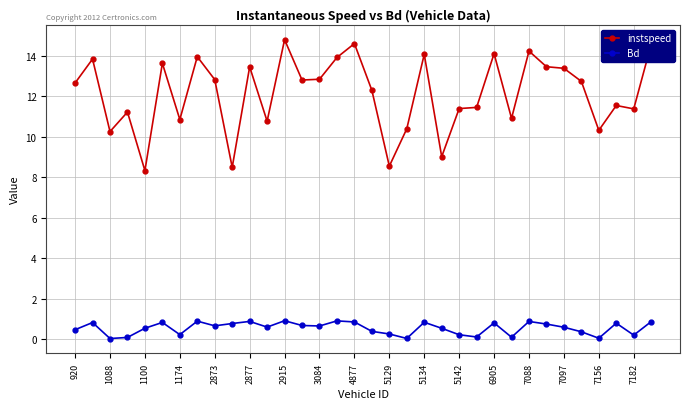

True or false: Bd has more than 2 interior local peaks.

True